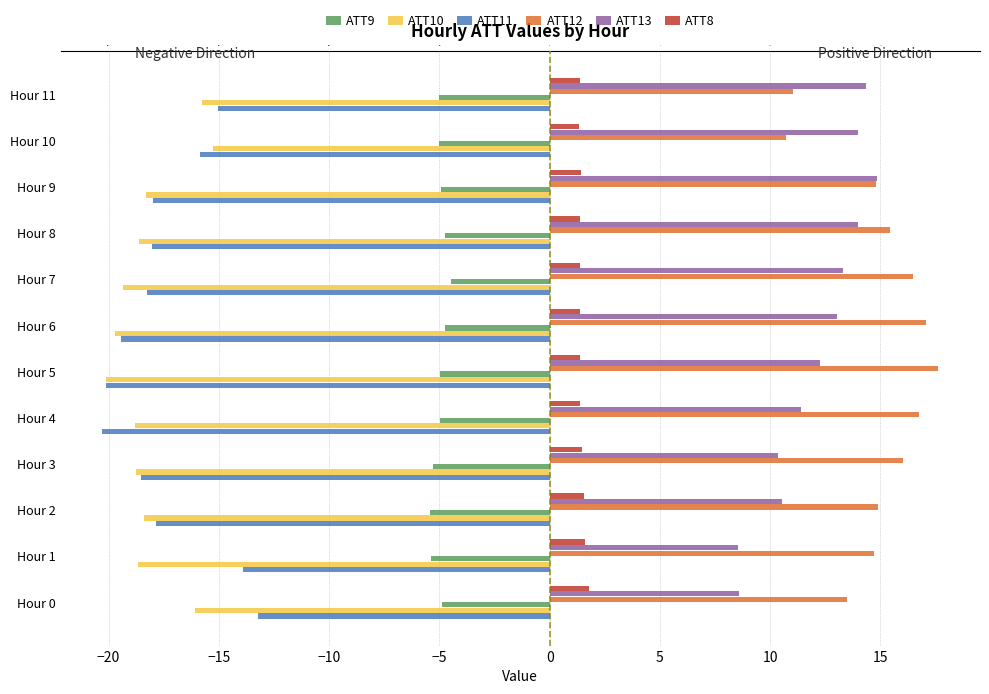

What are all the series names shown in the legend?

ATT9, ATT10, ATT11, ATT12, ATT13, ATT8